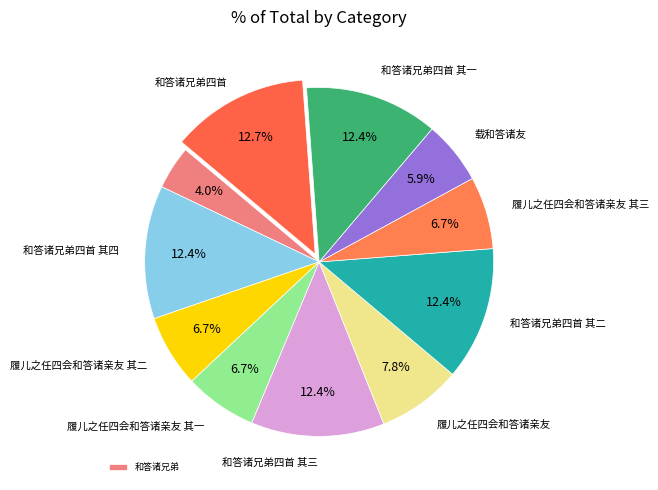

How many segments does this pie chart have?

11